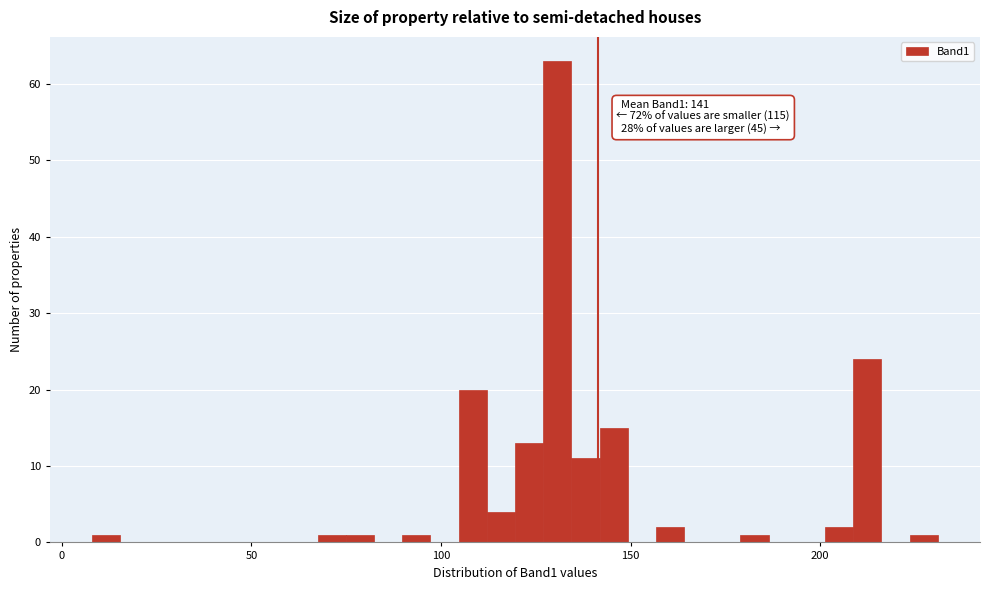

Around what value on the x-axis is the tallest bar? Give the approximate position of its centre, as read against the axis.

130